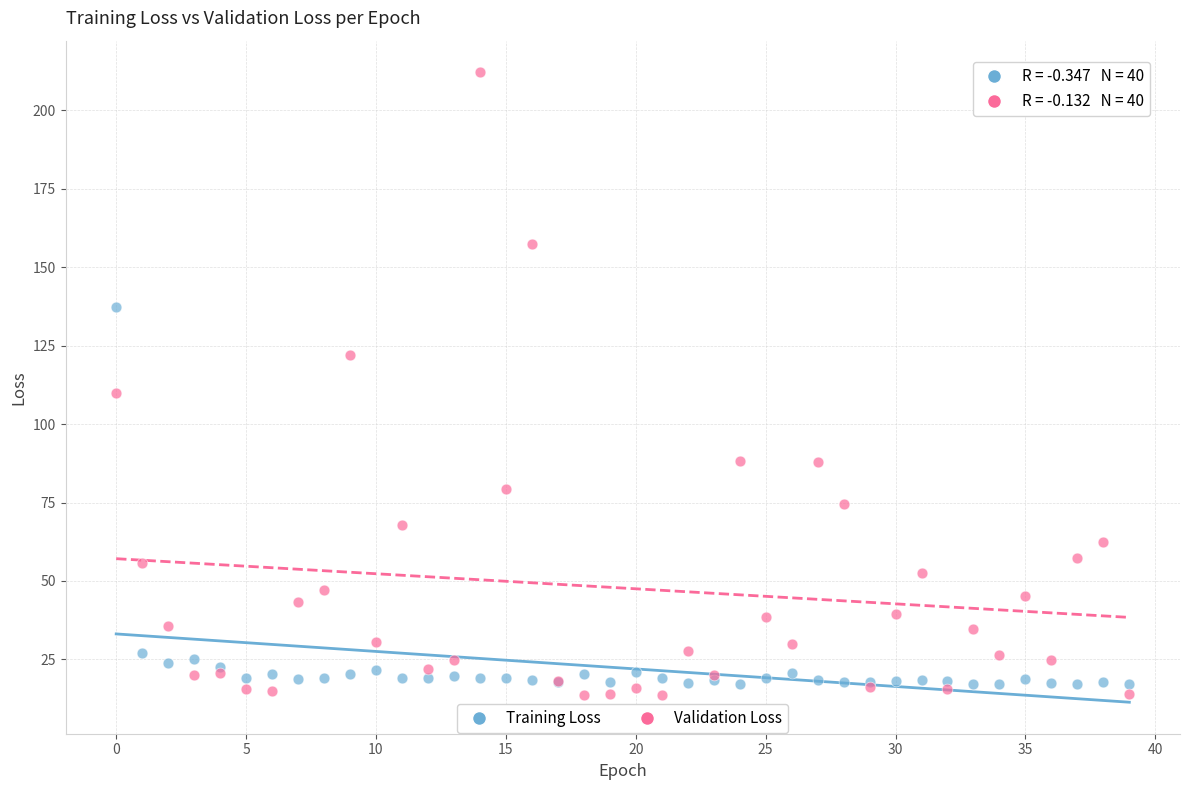

Which series reaches the maximum Y coordinate?

Validation Loss